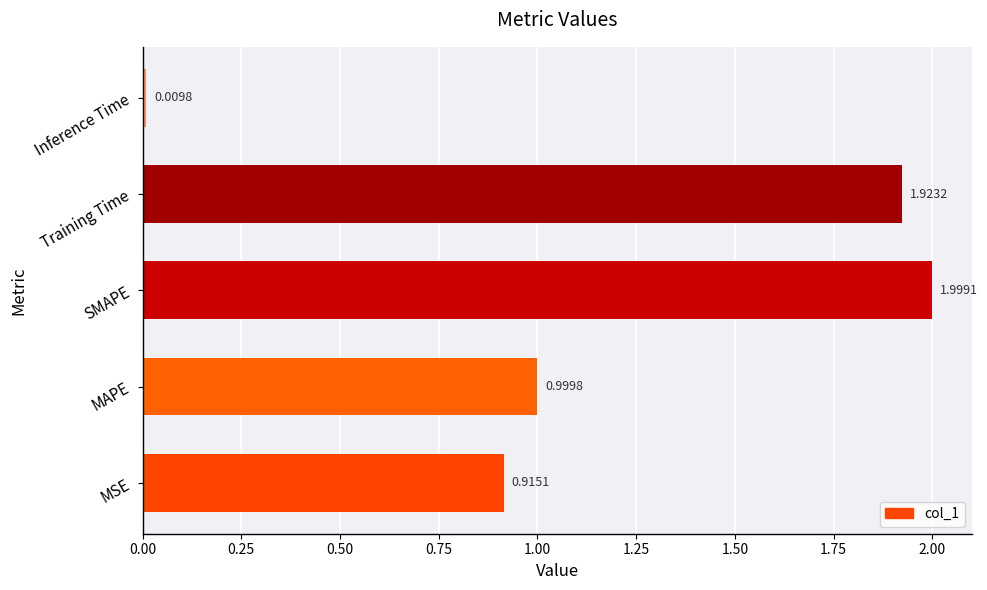

What is the average value?

1.2